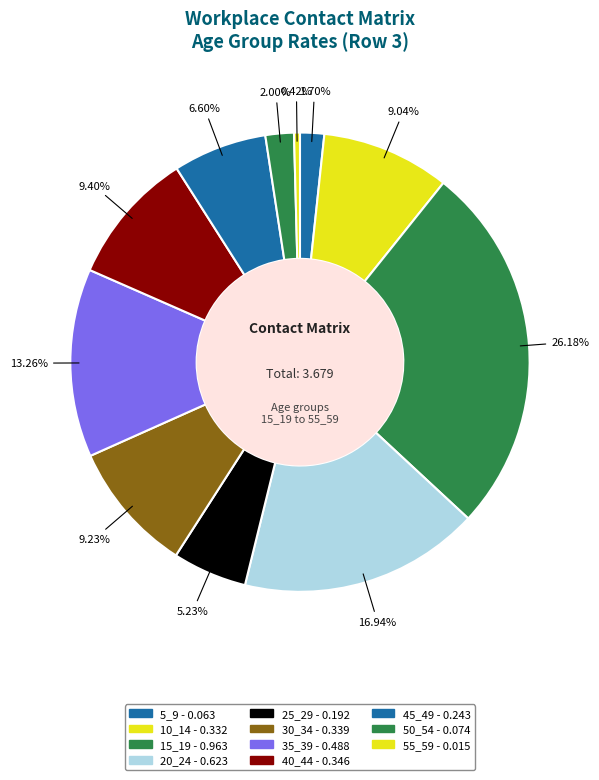

Count the number of slices in the pie.

11